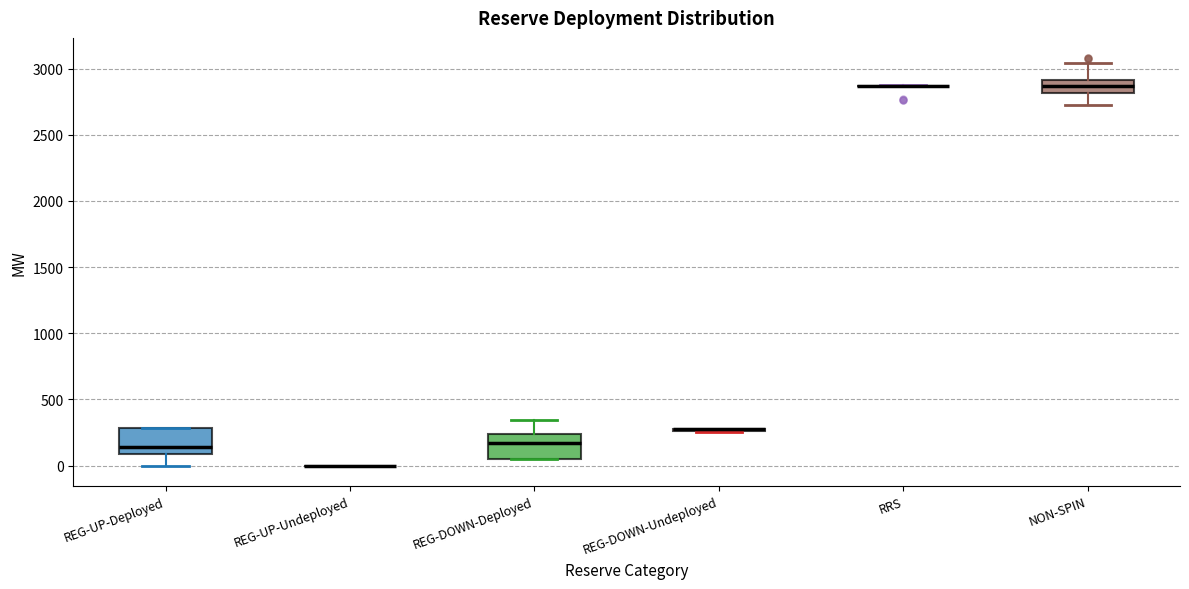

Reading left to right, transcribe this box plot: for each box, give where its median line is, the range the box spans, and where its two whiskers end, as read against the y-axis. The values are not printed on the chart, so give them approximately, as read against the axis.

REG-UP-Deployed: median 150, box 100 to 300, whiskers 0 to 300
REG-UP-Undeployed: box collapsed to a line at 0, whiskers 0 to 0
REG-DOWN-Deployed: median 150, box 50 to 250, whiskers 50 to 350
REG-DOWN-Undeployed: box collapsed to a line at 300, whiskers 250 to 300
RRS: box collapsed to a line at 2850, whiskers 2850 to 2850
NON-SPIN: median 2850, box 2800 to 2900, whiskers 2750 to 3050